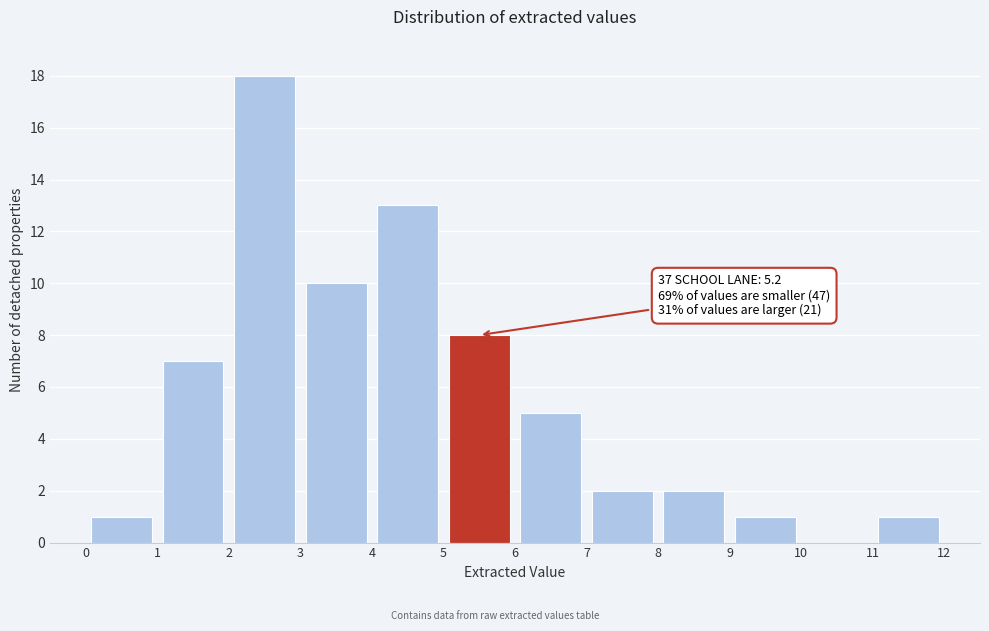

Over which range of the x-axis is the bar tallest?

2 to 3